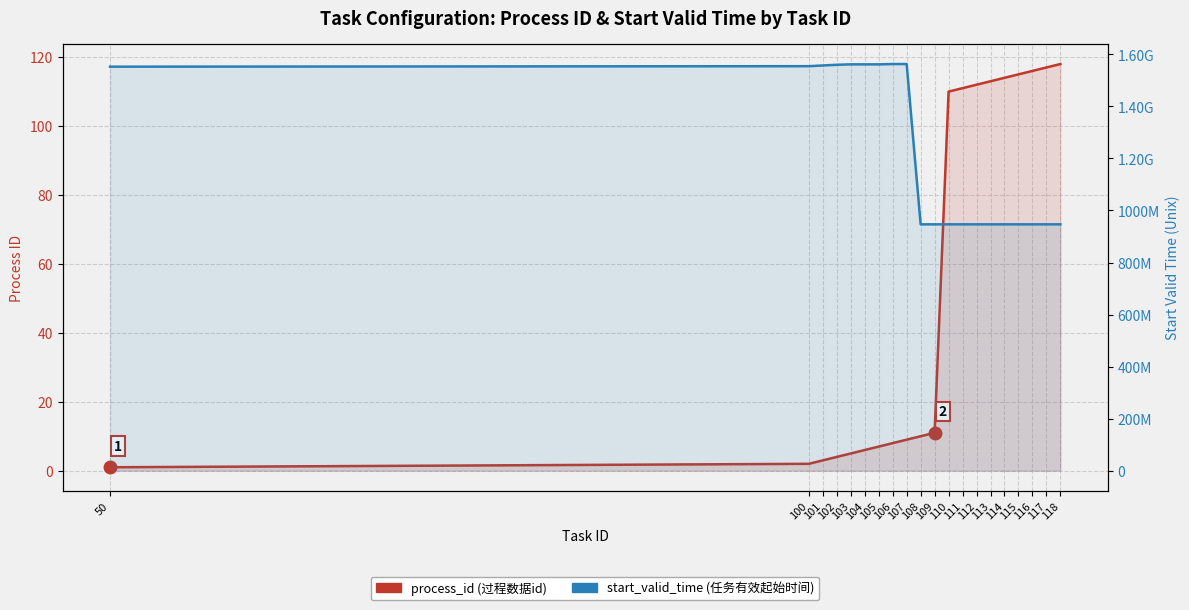

Reading left to right, what are all the values shown in this chart?

process_id (过程数据id): 50=1	100=2	101=3	102=4	103=5	104=6	105=7	106=8	107=9	108=10	109=11	110=110	111=111	112=112	113=113	114=114	115=115	116=116	117=117	118=118
start_valid_time (任务有效起始时间): 50=1552428000	100=1554339600	101=1557093600	102=1559782800	103=1561413600	104=1561413600	105=1561413600	106=1562628600	107=1562628600	108=946677600	109=946677600	110=946656000	111=946677600	112=946677600	113=946677600	114=946677600	115=946677600	116=946677600	117=946677600	118=946677600